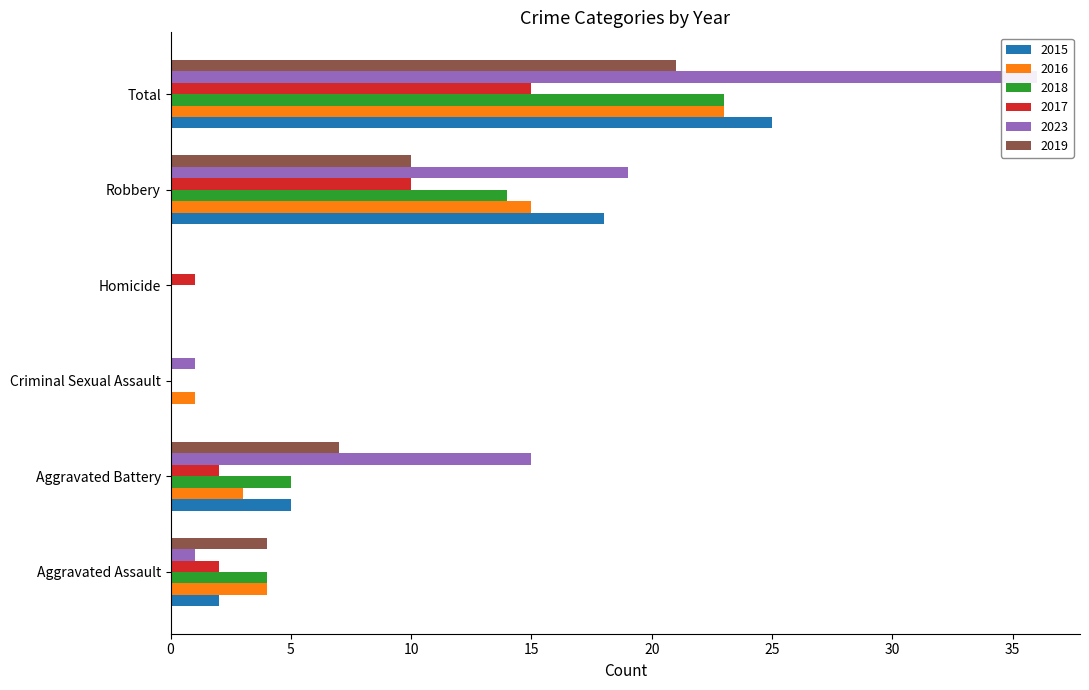

How many groups of bars are there?

6